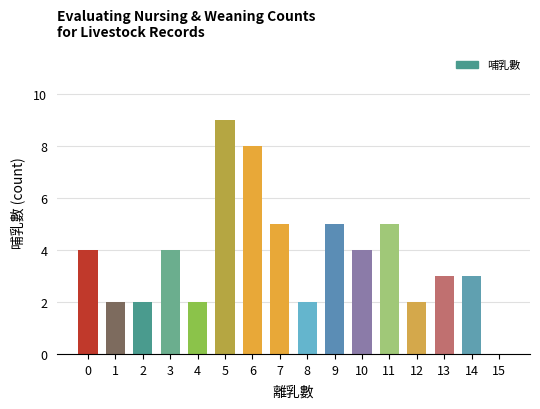

What is the change in value from 8 to 11?

+3